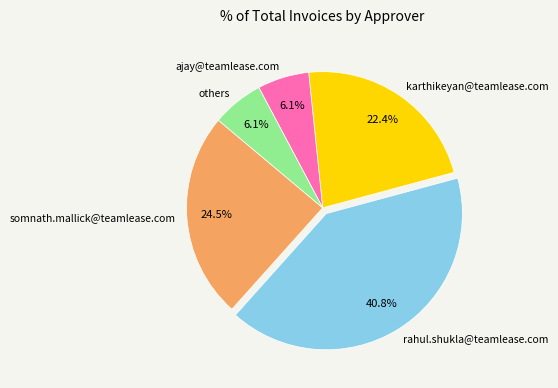

Which slice is the largest?

rahul.shukla@teamlease.com